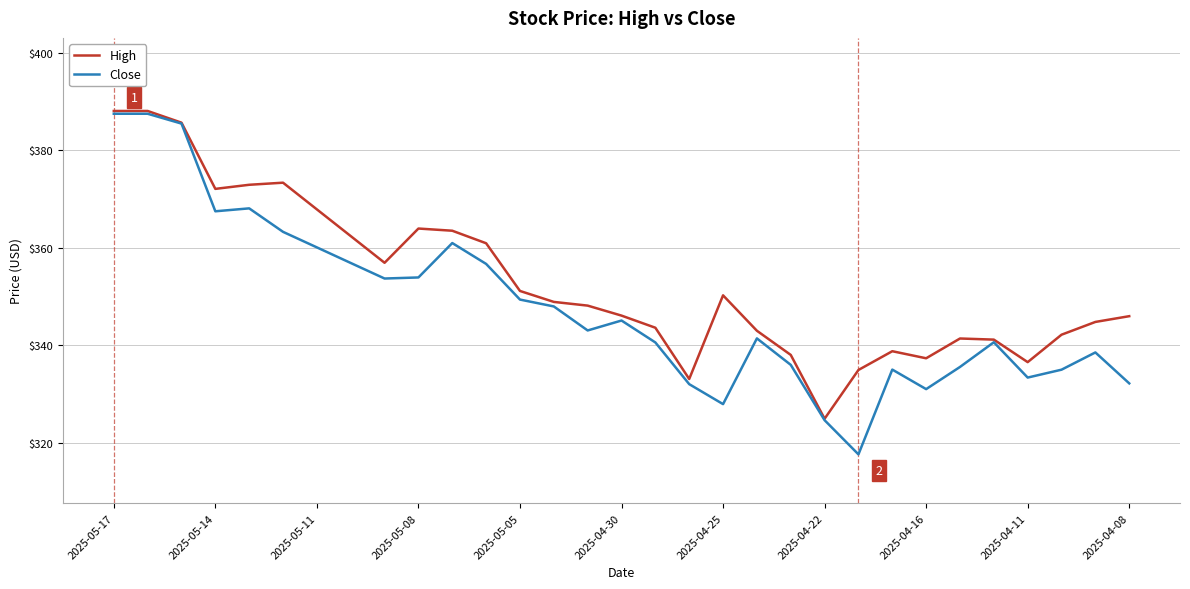

Which series has the largest range (max minus min)?

Close